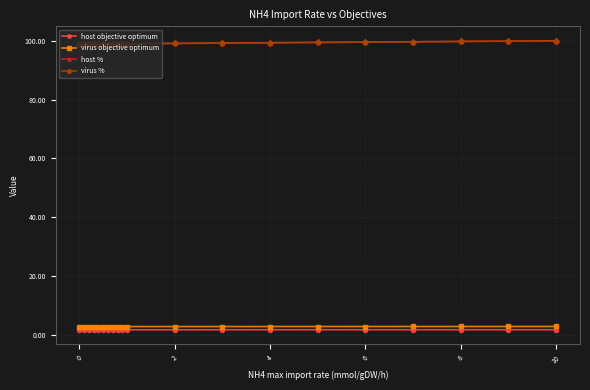

Does the chart have visible grid lines?

Yes